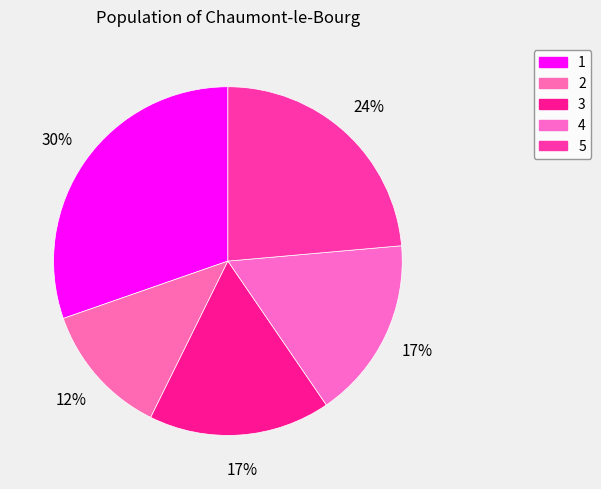

To the nearest percent, what is the combined percentage of 1 and 5?

54%